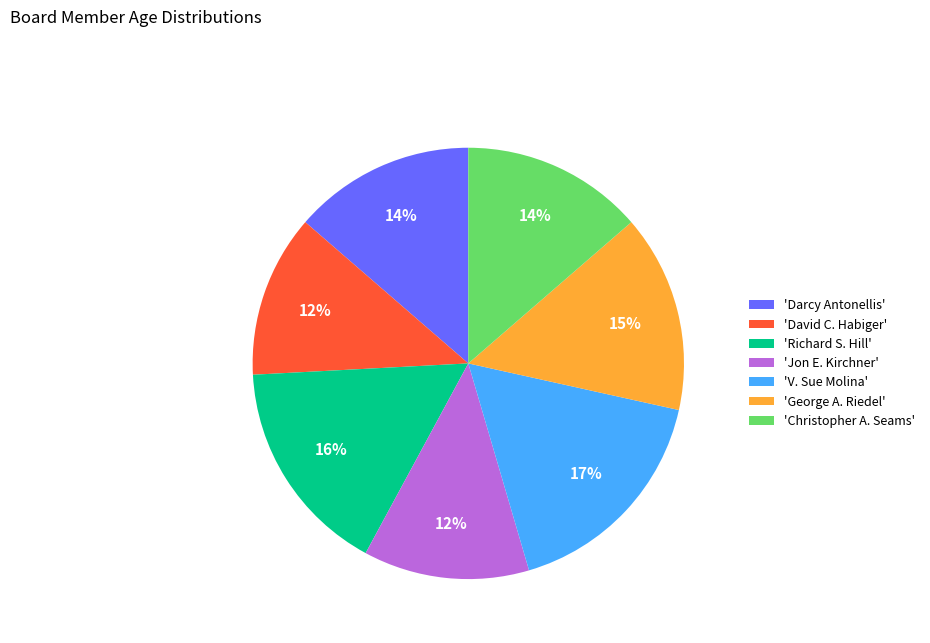

Is there a majority slice in this chart?

No